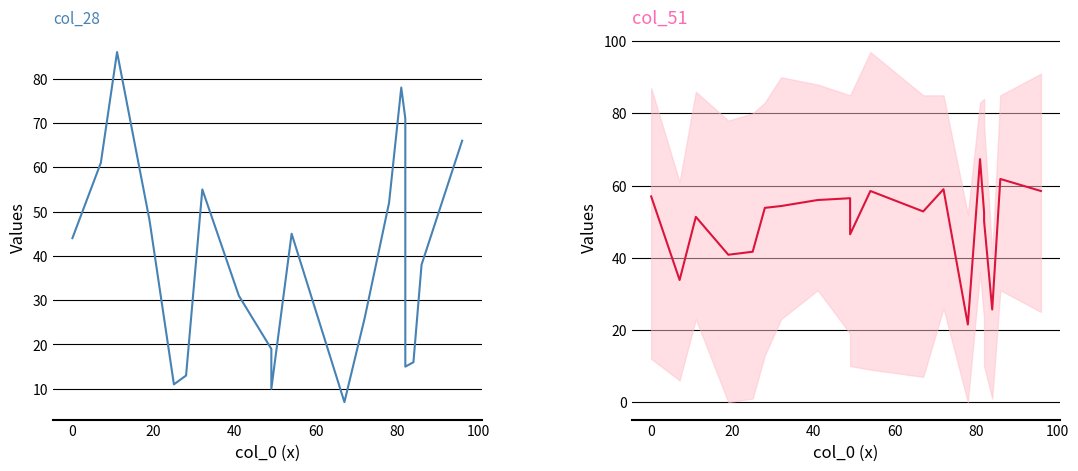

How many lines are shown in the chart?

2